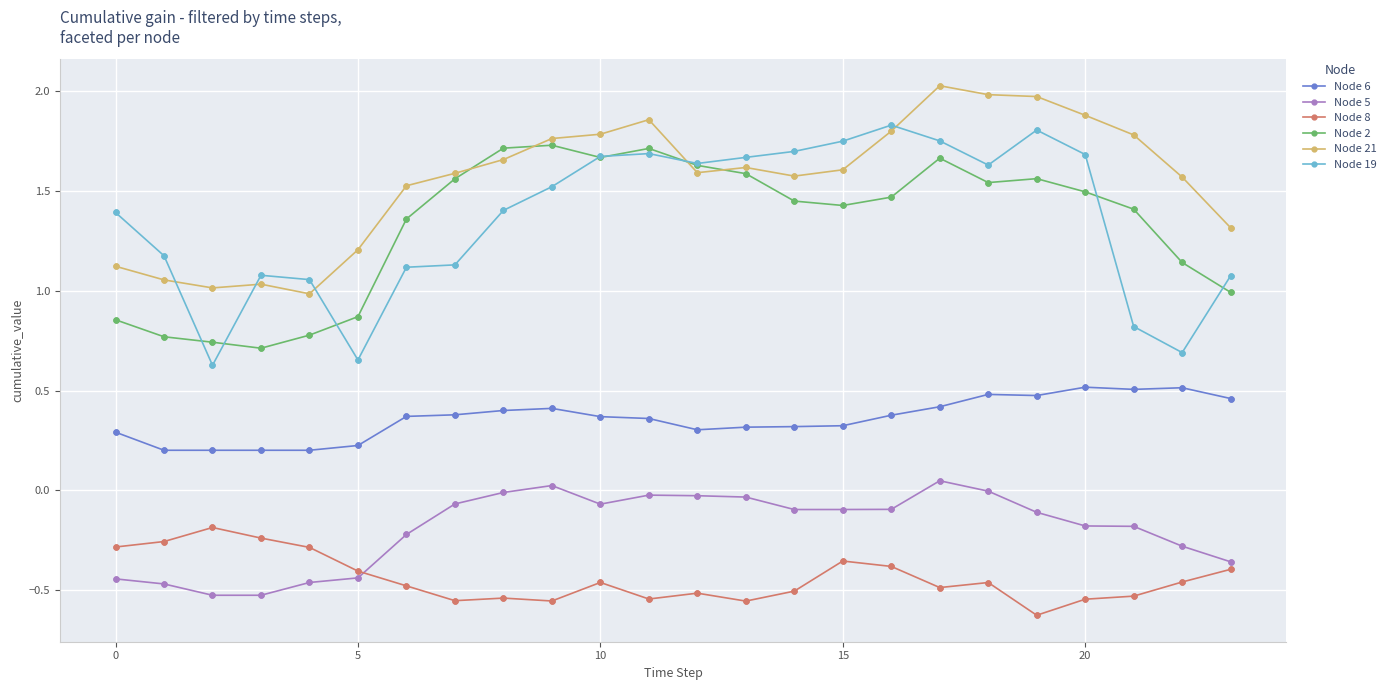

Which series has the widest spread of values?

Node 19